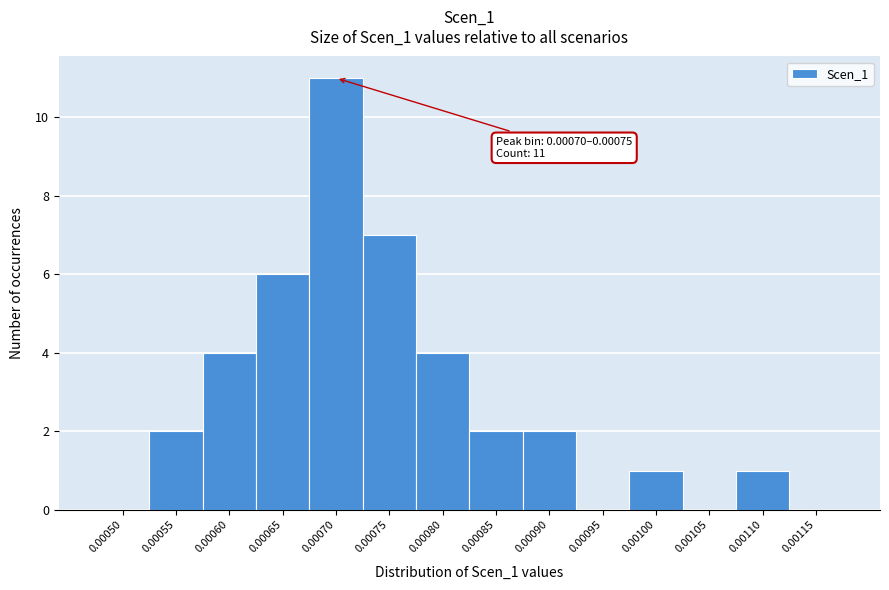

Reading left to right, what are all the values shown in this chart?

0.00050=0	0.00055=2	0.00060=4	0.00065=6	0.00070=11	0.00075=7	0.00080=4	0.00085=2	0.00090=2	0.00095=0	0.00100=1	0.00105=0	0.00110=1	0.00115=0